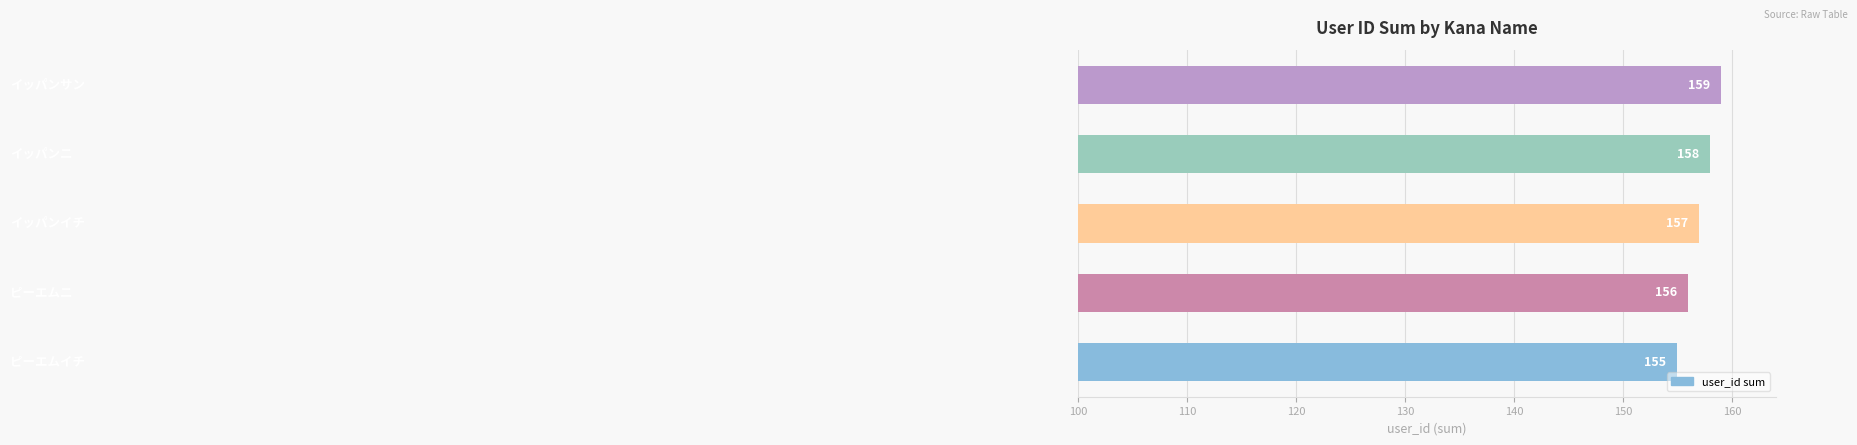

What is the minimum value shown in the chart?

155